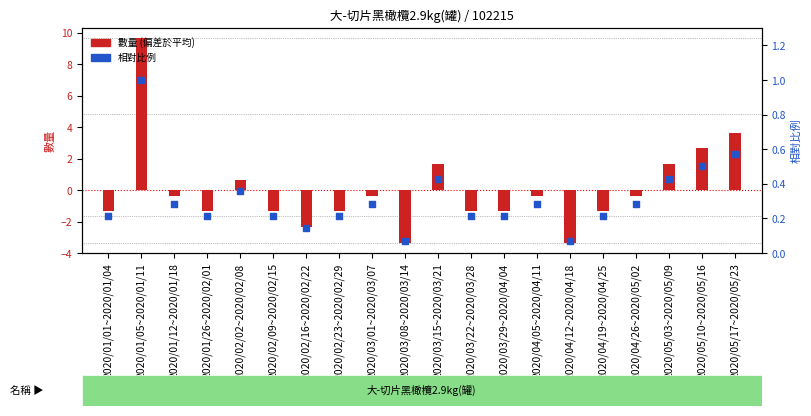

Which series has the largest total across all categories?

相對比例